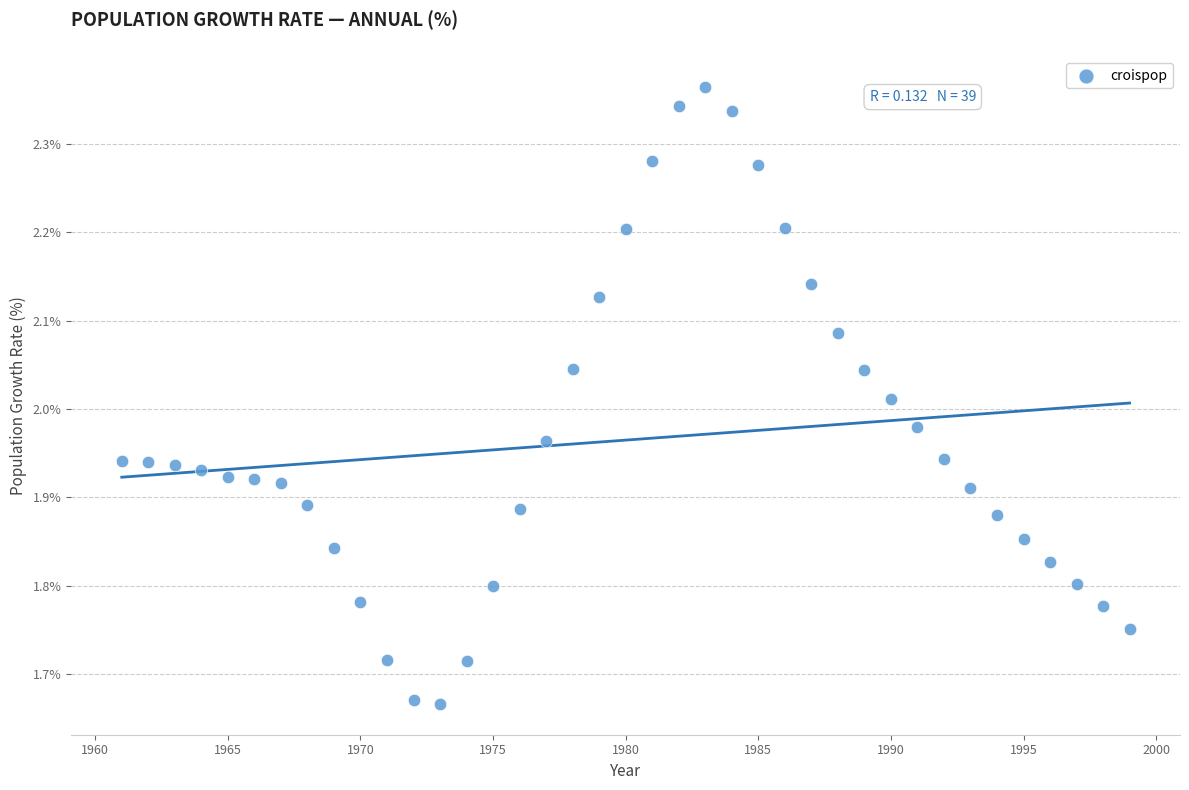

What is the range of Y values (max minus min)?

0.7